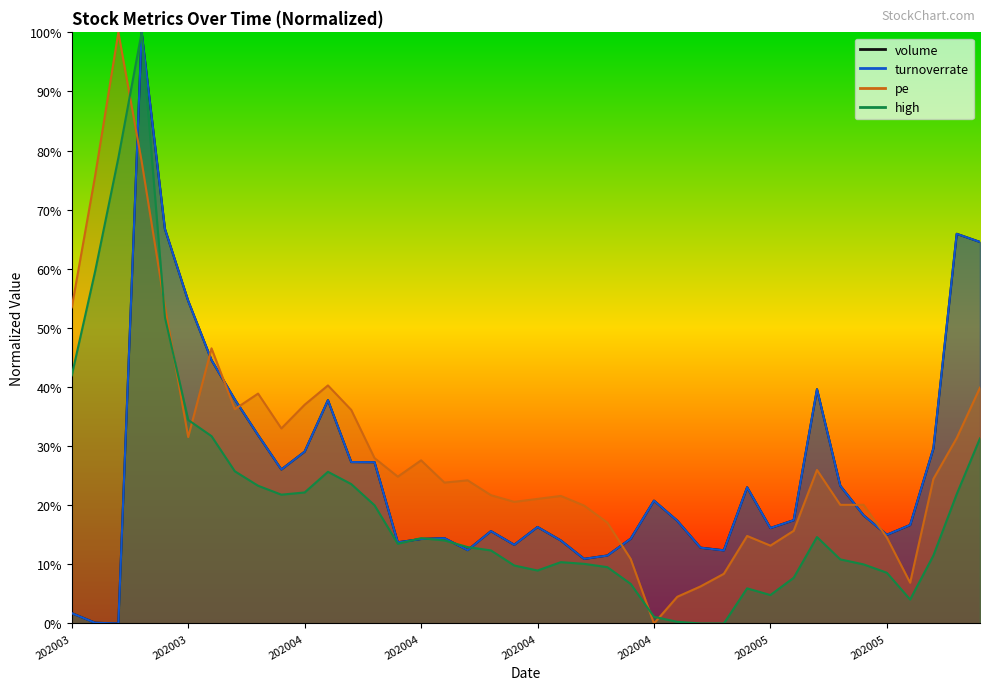

List the labels in order of volume value, smallest first.

20200325, 20200324, 20200323, 20200423, 20200424, 20200506, 20200416, 20200430, 20200420, 20200413, 20200422, 20200414, 20200427, 20200415, 20200515, 20200417, 20200508, 20200421, 20200518, 20200429, 20200511, 20200514, 20200428, 20200507, 20200513, 20200403, 20200410, 20200409, 20200407, 20200519, 20200402, 20200408, 20200401, 20200512, 20200331, 20200330, 20200521, 20200520, 20200327, 20200326